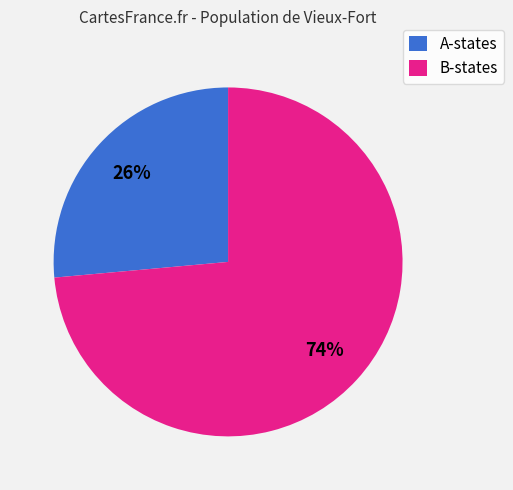

Does B-states account for over 50% of the chart?

Yes